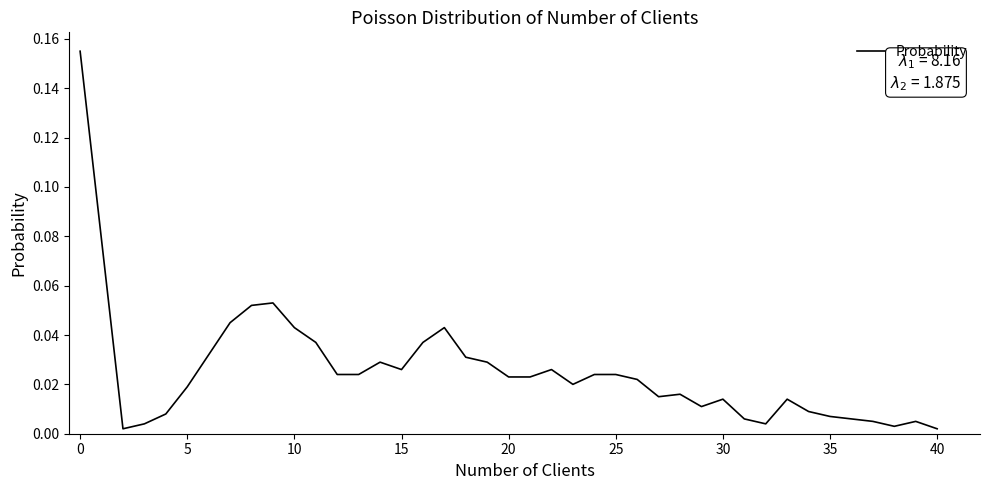

The chart shows a value of 0.1 at 0. True or false?

False